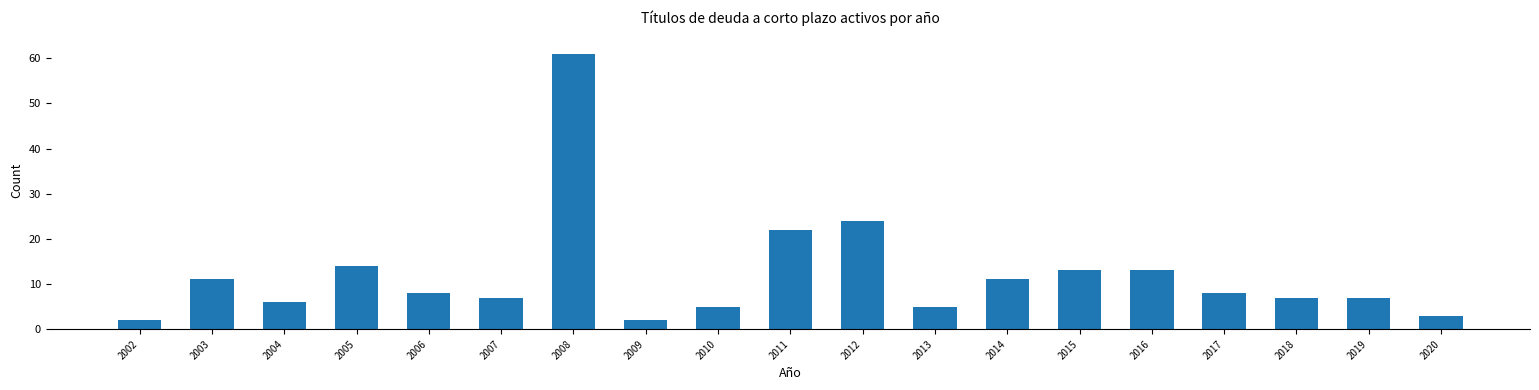

What is the sum of all values?

229